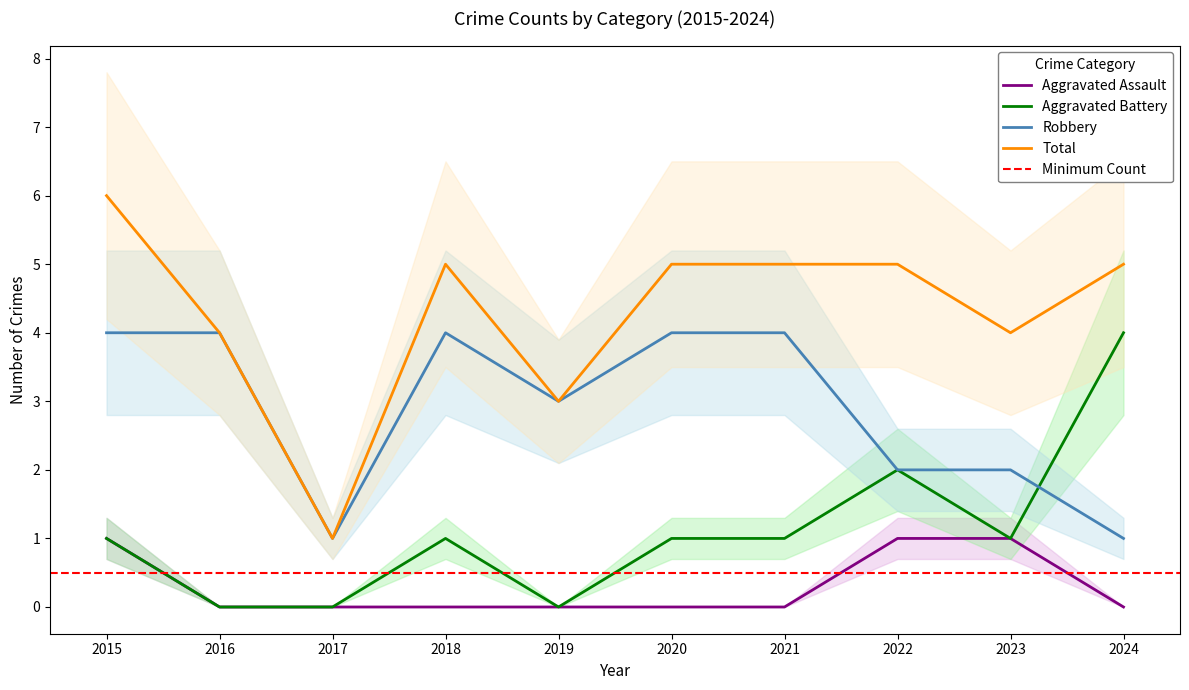

At which label does Robbery reach its minimum?

2017